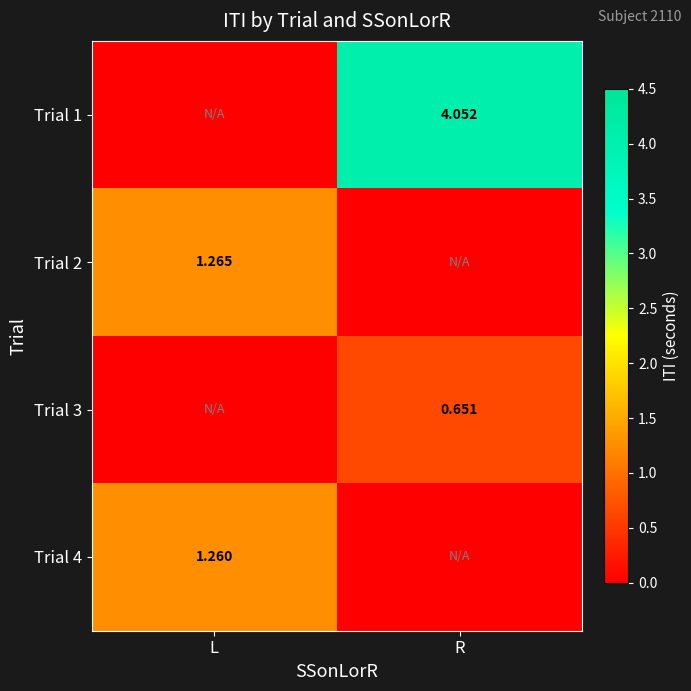

What is the greatest value displayed?

4.1